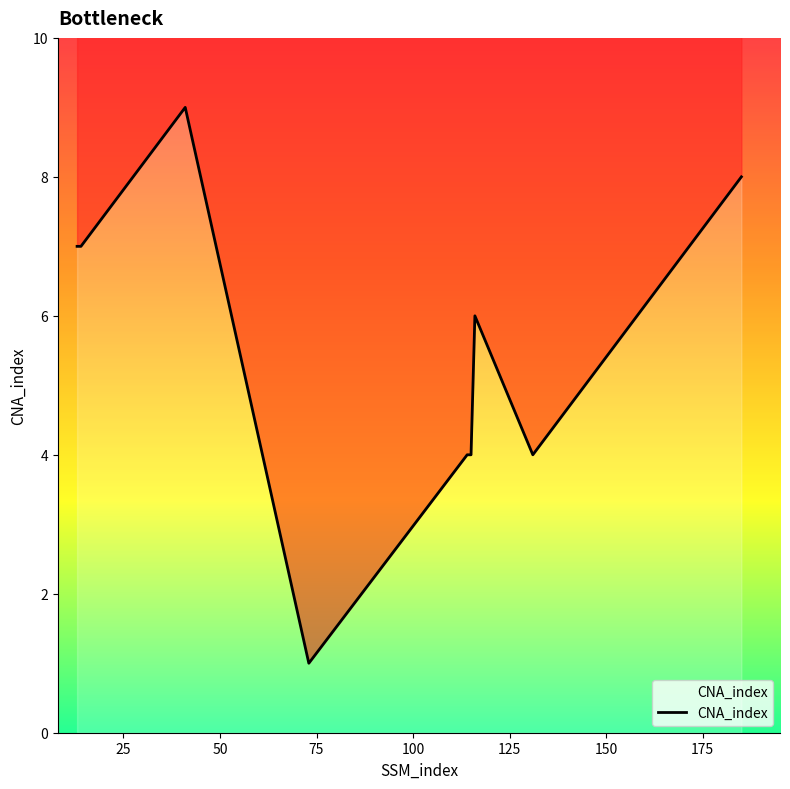

At which category does the chart reach its peak across all series?

41